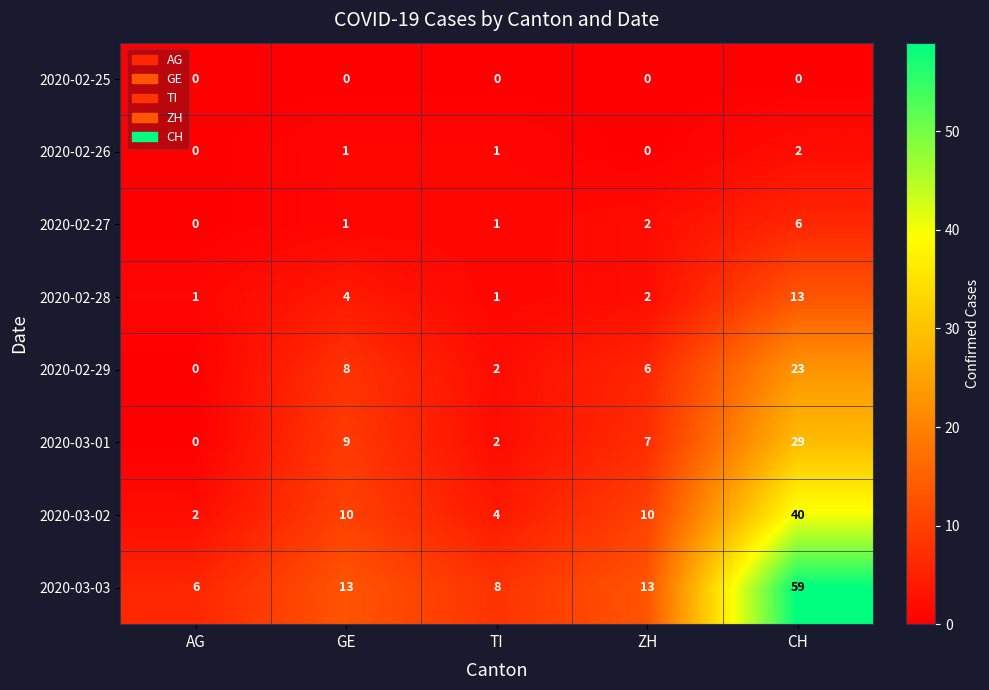

What is the spread (max minus min) of values at AG?

6